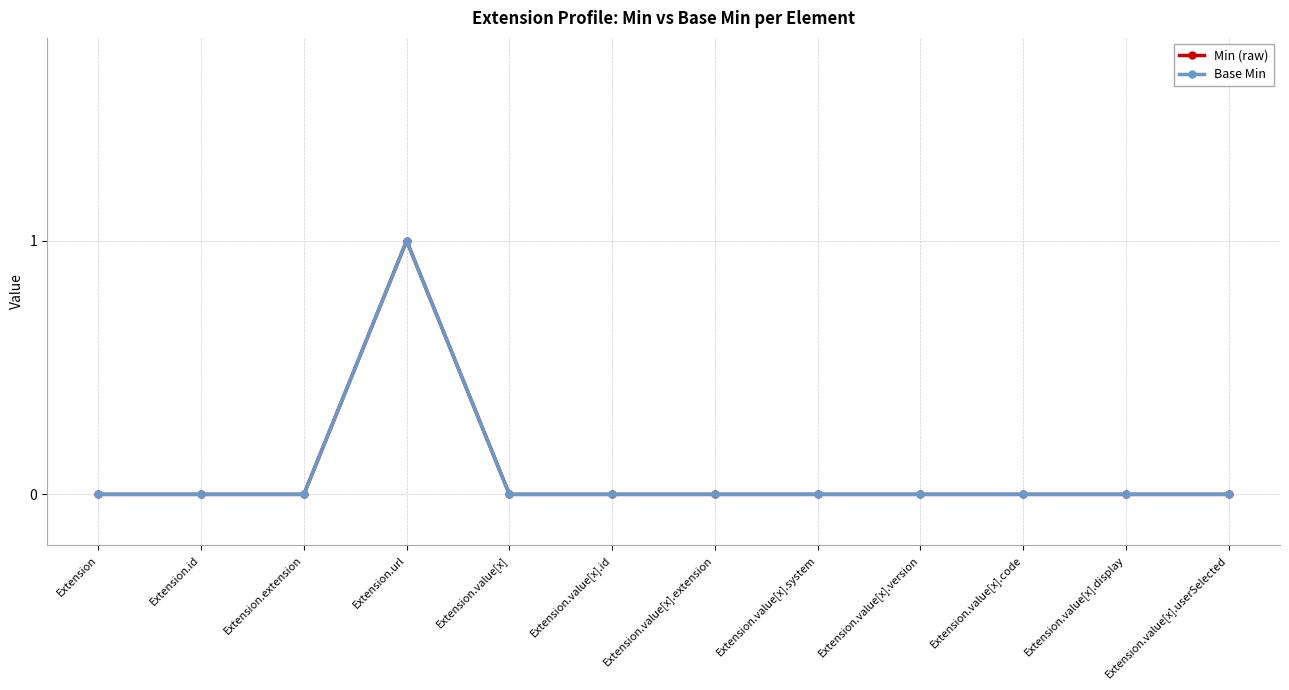

Reading left to right, what are all the values shown in this chart?

Min (raw): 0	0	0	1	0	0	0	0	0	0	0	0
Base Min: 0	0	0	1	0	0	0	0	0	0	0	0